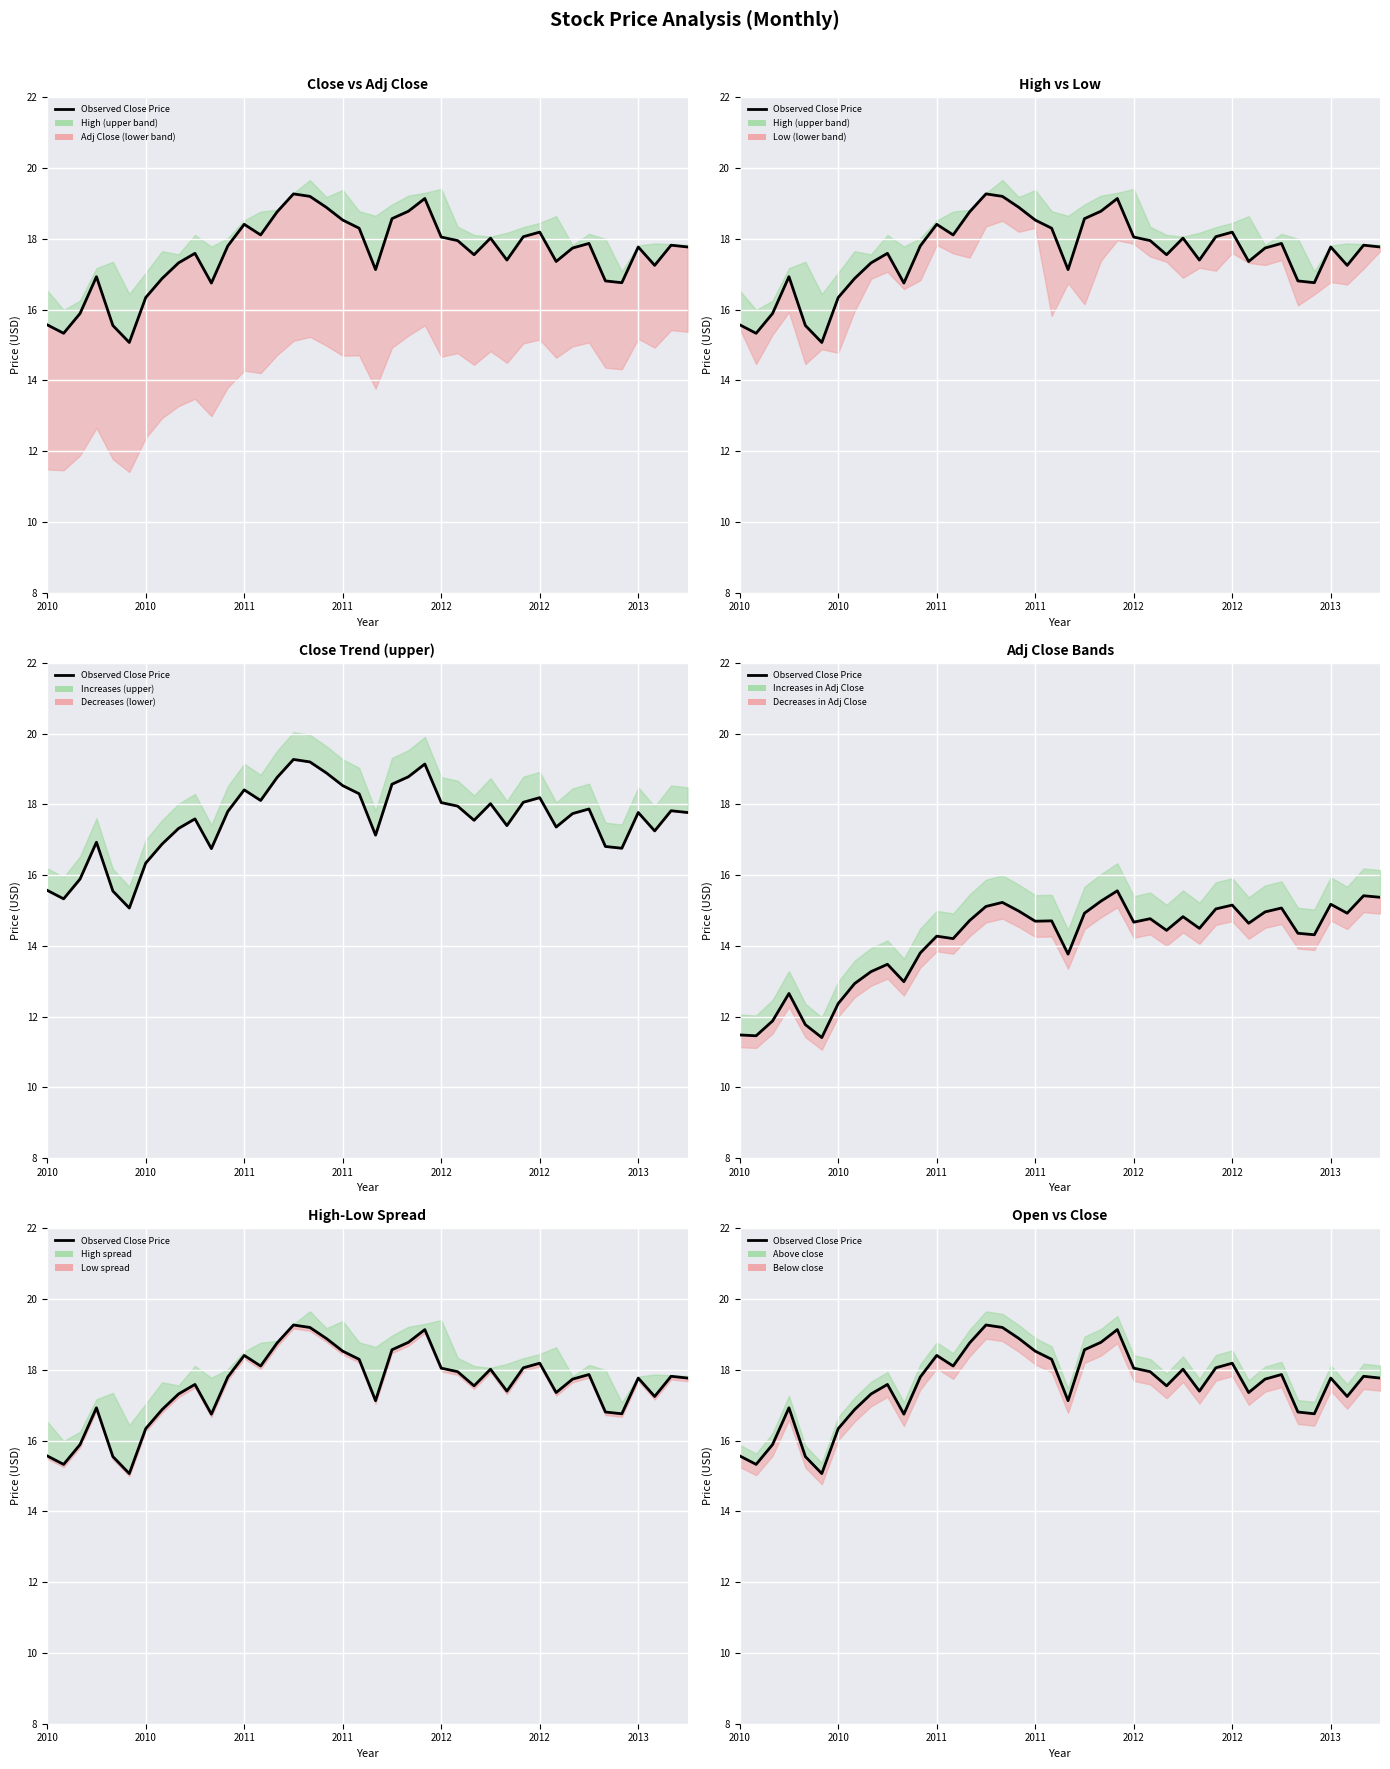

How many interior local valleys (lower than both neighbors) does the data have?

10